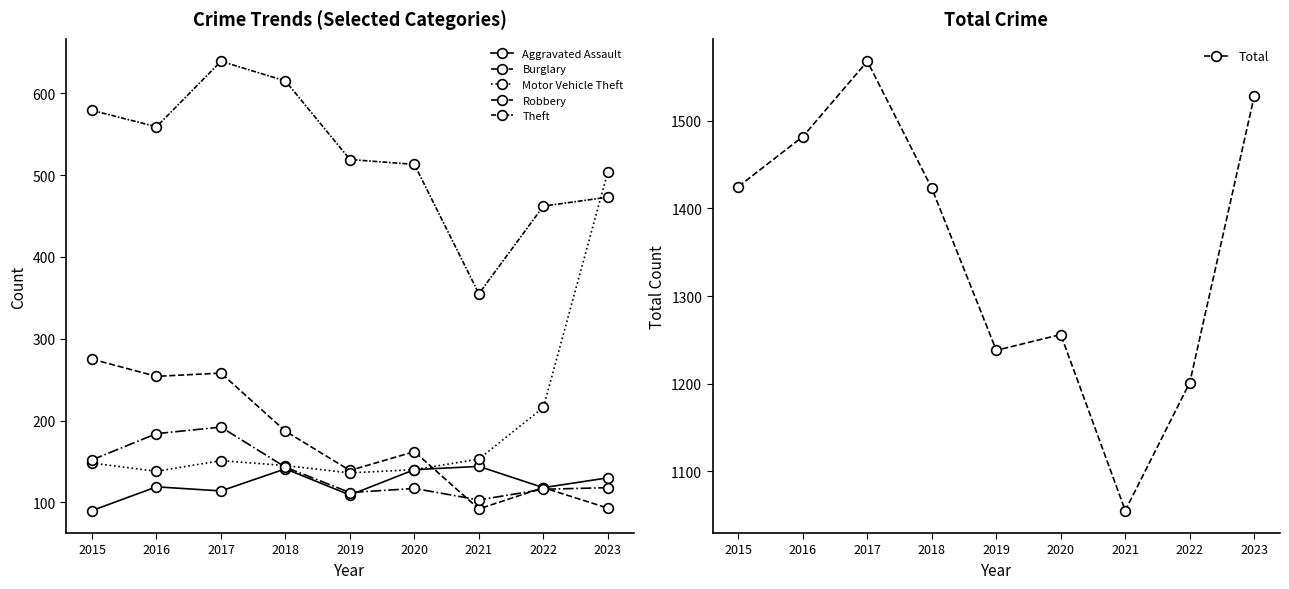

At which label does Theft reach its minimum?

2021